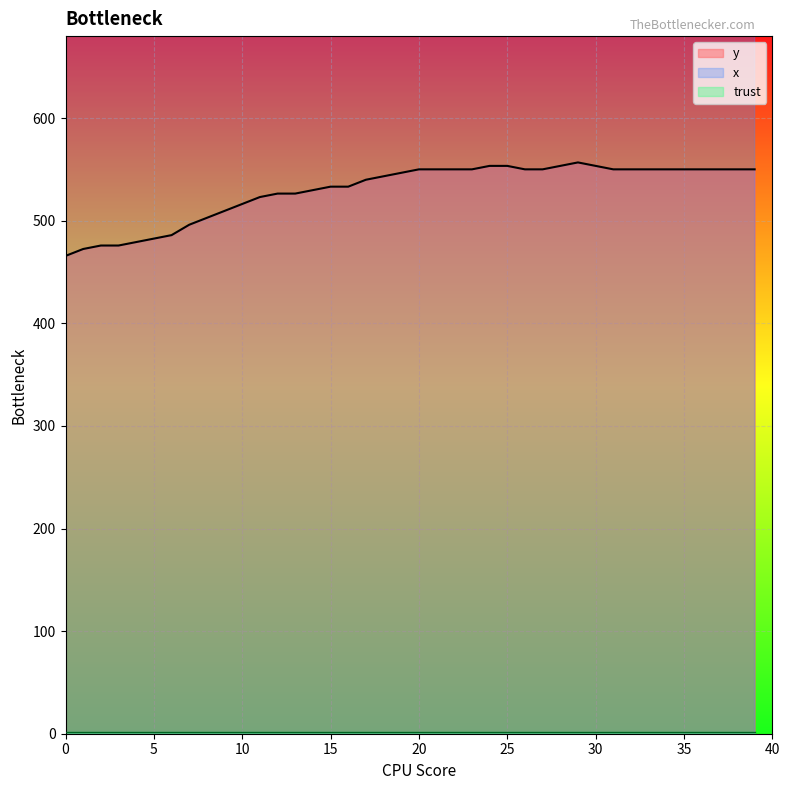

Where is the first local minimum for x?

10